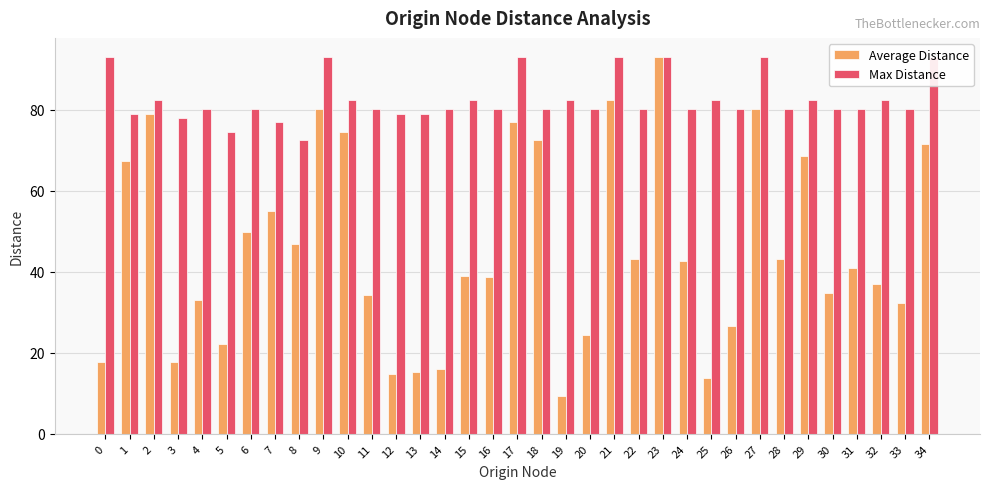

At which label does Average Distance first exceed 40?

1